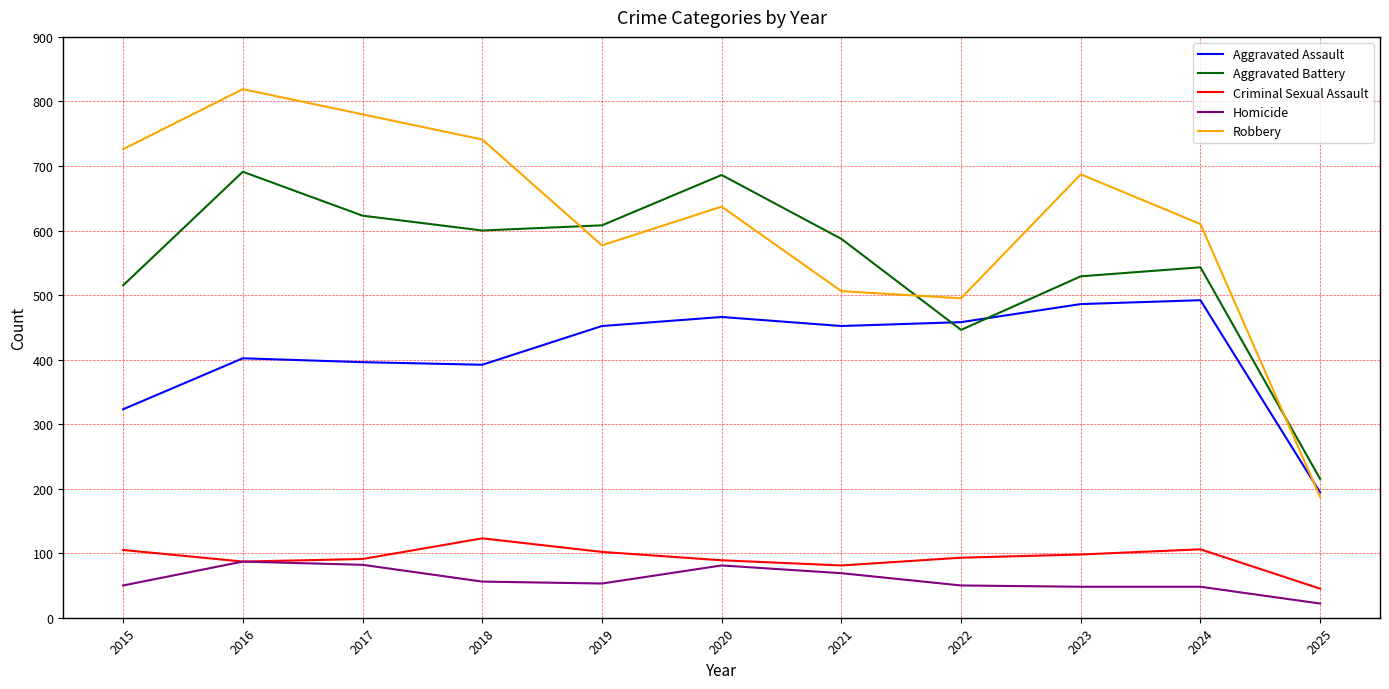

The value of Aggravated Assault at 2017 is 204. True or false?

False